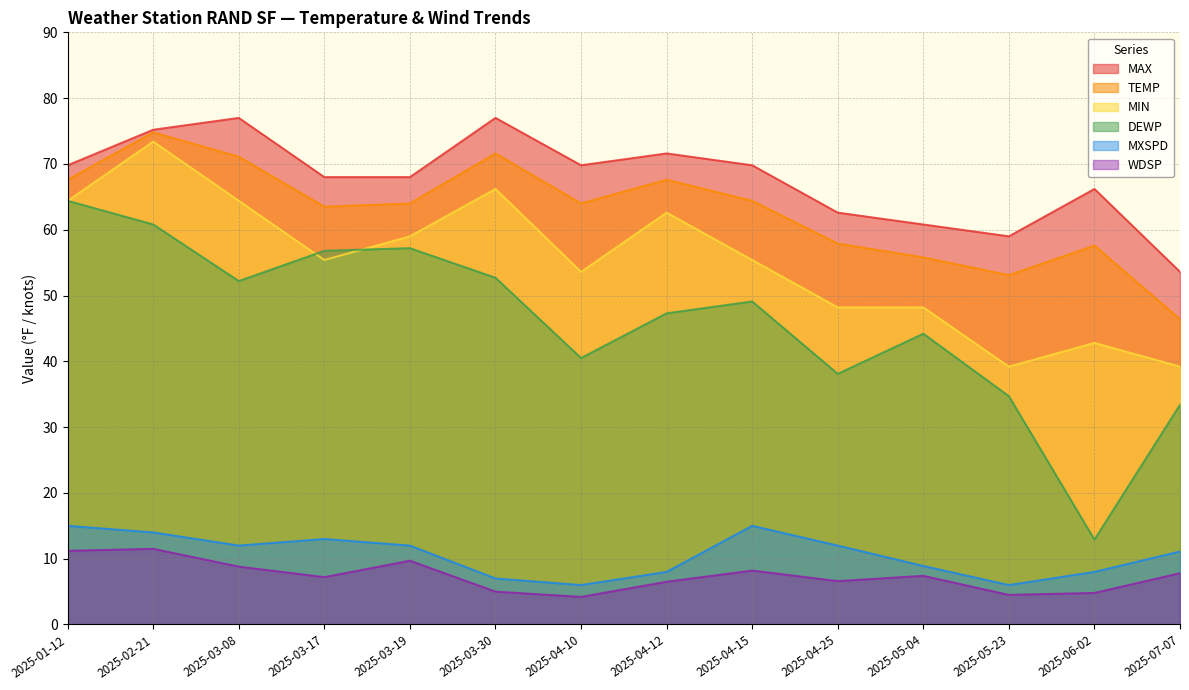

Reading left to right, what are all the values shown in this chart?

TEMP: 2025-01-12=67.6	2025-02-21=74.8	2025-03-08=71.1	2025-03-17=63.5	2025-03-19=64.0	2025-03-30=71.6	2025-04-10=64.0	2025-04-12=67.6	2025-04-15=64.4	2025-04-25=57.9	2025-05-04=55.8	2025-05-23=53.1	2025-06-02=57.6	2025-07-07=46.4
MAX: 2025-01-12=69.8	2025-02-21=75.2	2025-03-08=77.0	2025-03-17=68.0	2025-03-19=68.0	2025-03-30=77.0	2025-04-10=69.8	2025-04-12=71.6	2025-04-15=69.8	2025-04-25=62.6	2025-05-04=60.8	2025-05-23=59.0	2025-06-02=66.2	2025-07-07=53.6
MIN: 2025-01-12=64.4	2025-02-21=73.4	2025-03-08=64.4	2025-03-17=55.4	2025-03-19=59.0	2025-03-30=66.2	2025-04-10=53.6	2025-04-12=62.6	2025-04-15=55.4	2025-04-25=48.2	2025-05-04=48.2	2025-05-23=39.2	2025-06-02=42.8	2025-07-07=39.2
DEWP: 2025-01-12=64.4	2025-02-21=60.8	2025-03-08=52.2	2025-03-17=56.8	2025-03-19=57.2	2025-03-30=52.7	2025-04-10=40.5	2025-04-12=47.3	2025-04-15=49.1	2025-04-25=38.1	2025-05-04=44.2	2025-05-23=34.7	2025-06-02=12.9	2025-07-07=33.4
WDSP: 2025-01-12=11.2	2025-02-21=11.5	2025-03-08=8.8	2025-03-17=7.2	2025-03-19=9.7	2025-03-30=5.0	2025-04-10=4.2	2025-04-12=6.5	2025-04-15=8.2	2025-04-25=6.6	2025-05-04=7.4	2025-05-23=4.5	2025-06-02=4.8	2025-07-07=7.8
MXSPD: 2025-01-12=15.0	2025-02-21=14.0	2025-03-08=12.0	2025-03-17=13.0	2025-03-19=12.0	2025-03-30=7.0	2025-04-10=6.0	2025-04-12=8.0	2025-04-15=15.0	2025-04-25=12.0	2025-05-04=8.9	2025-05-23=6.0	2025-06-02=8.0	2025-07-07=11.1